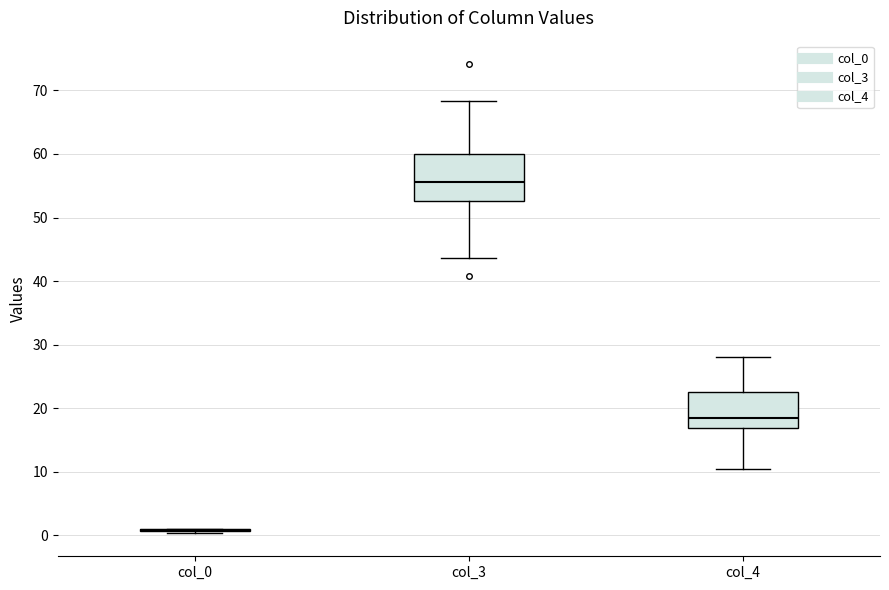

Comparing the boxes themselves (not the whiskers), which one is the tallest?

col_3